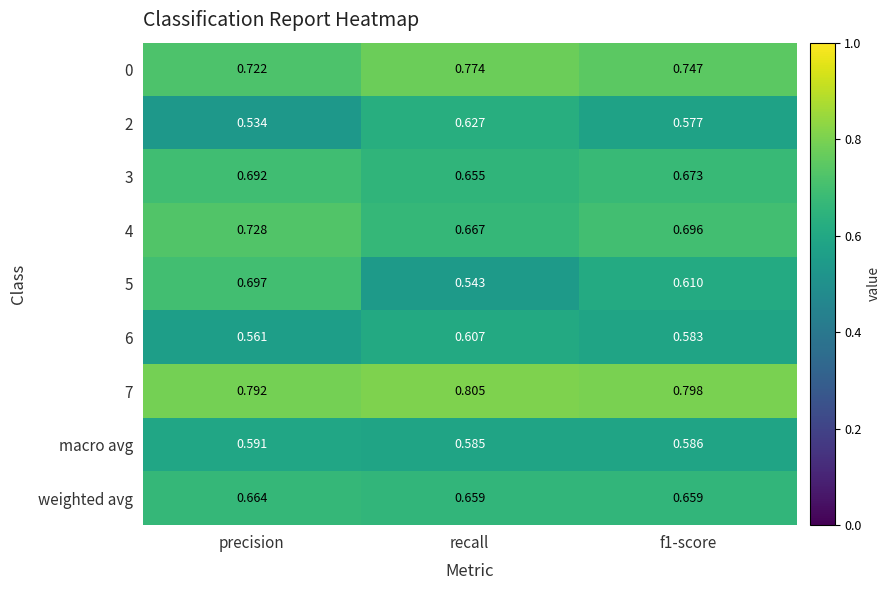

Which category has the lowest value in the 4 series?

recall